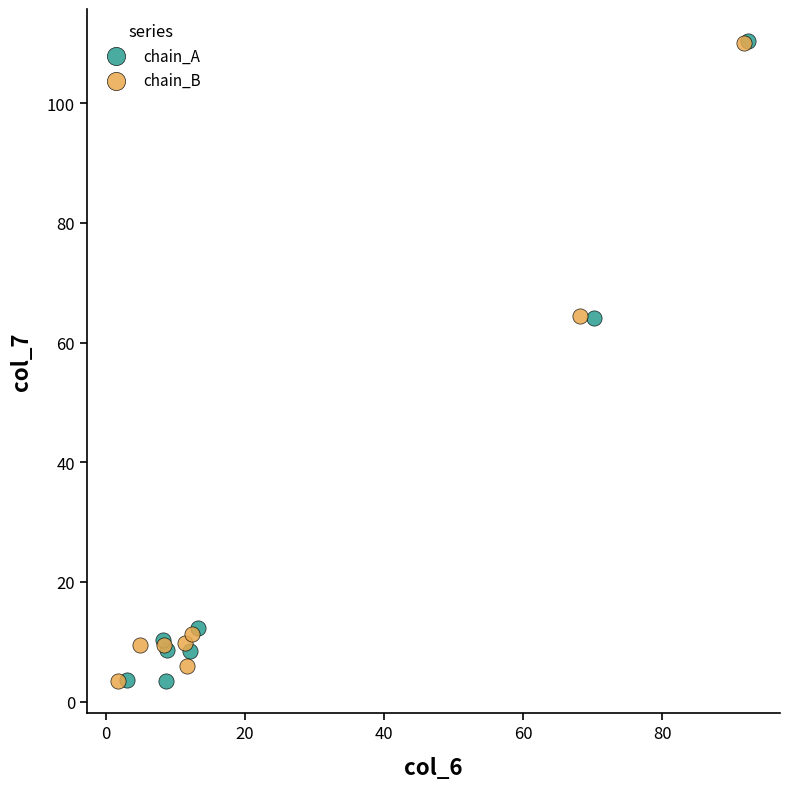

What are all the series names shown in the legend?

chain_A, chain_B